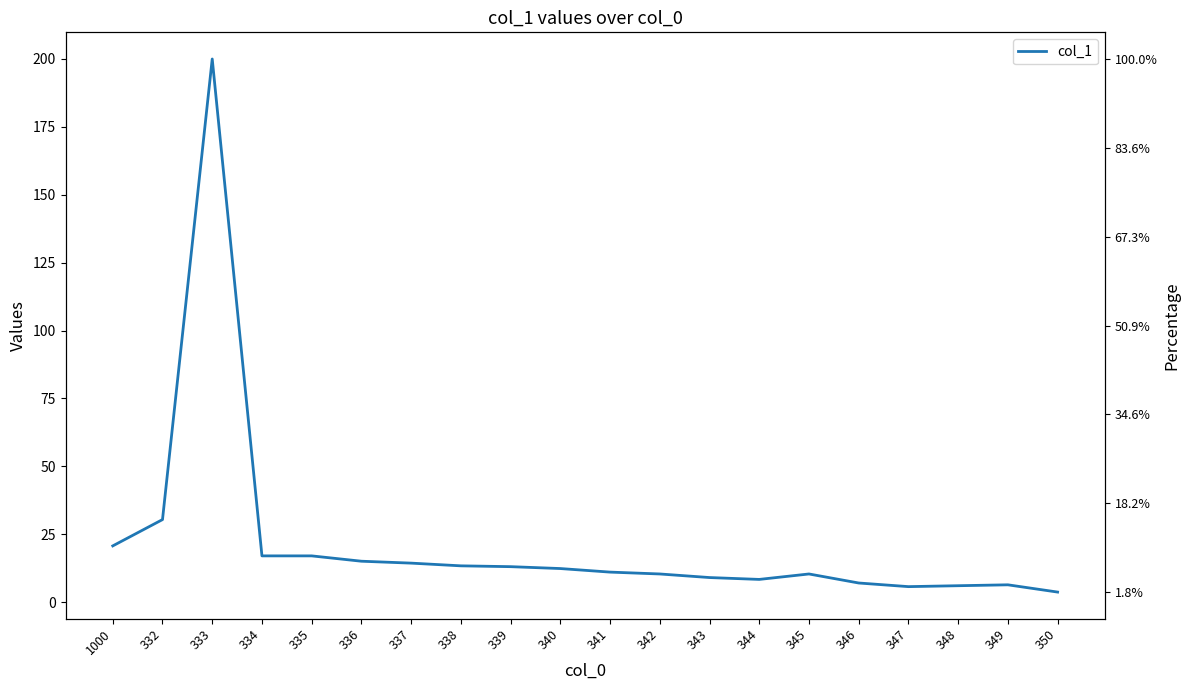

True or false: there are more than 2 points higher than both neighbors.

True